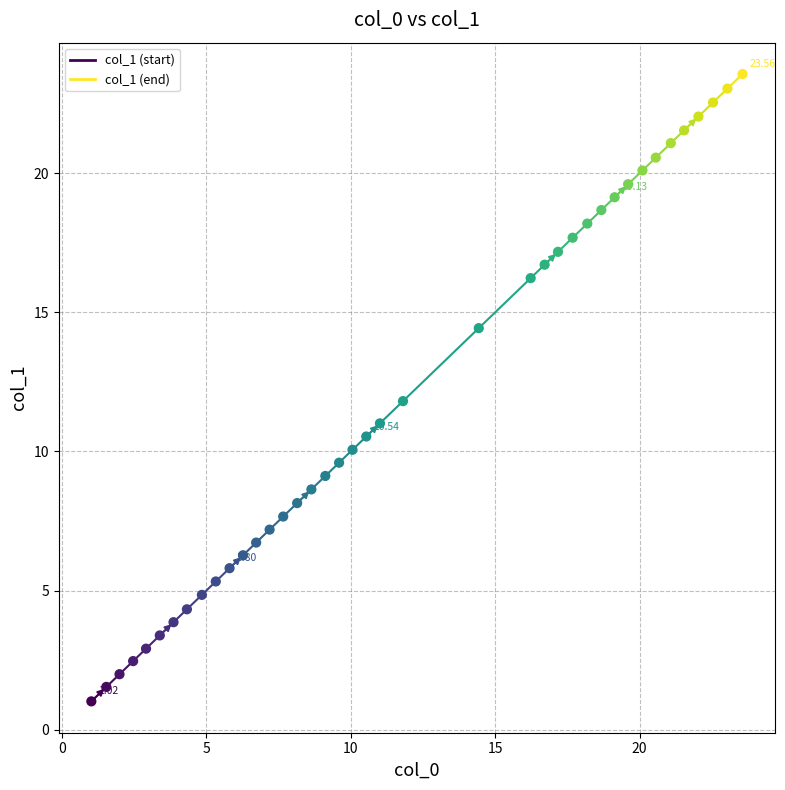

What is the range of X values (max minus min)?

22.5